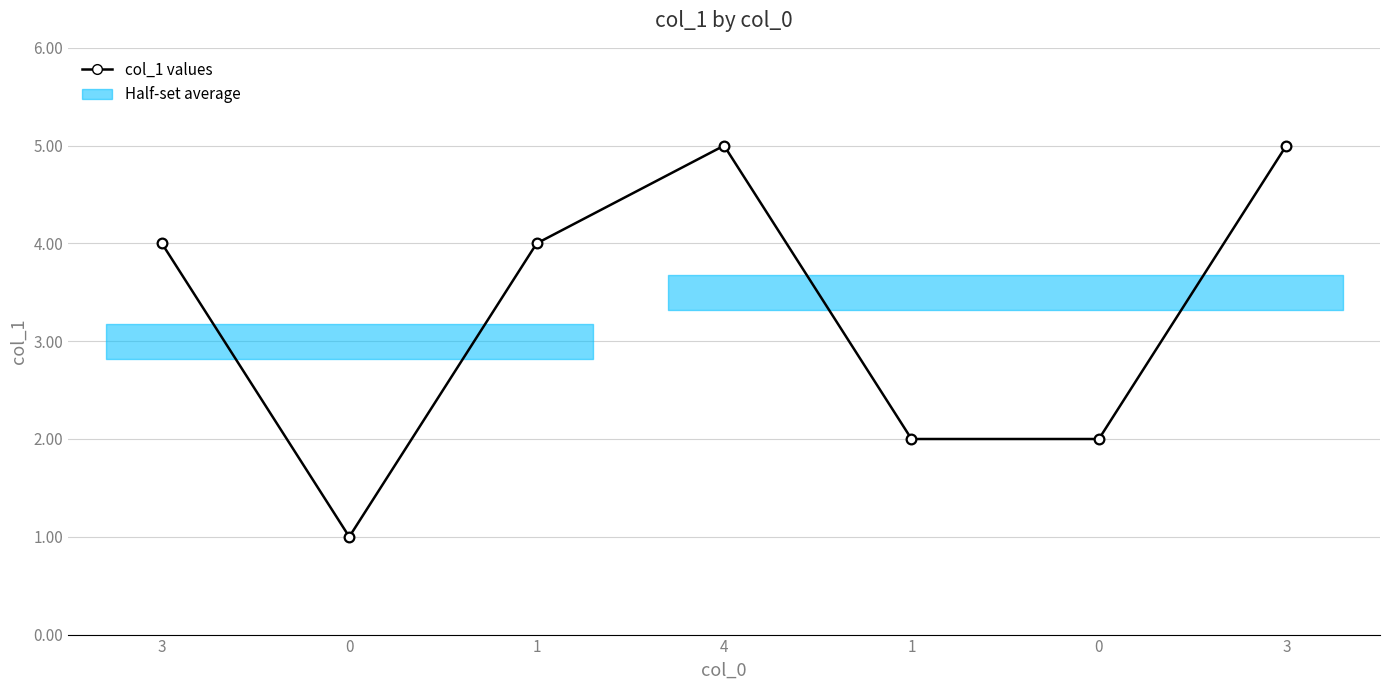

True or false: the data shows 0 at 1.

False